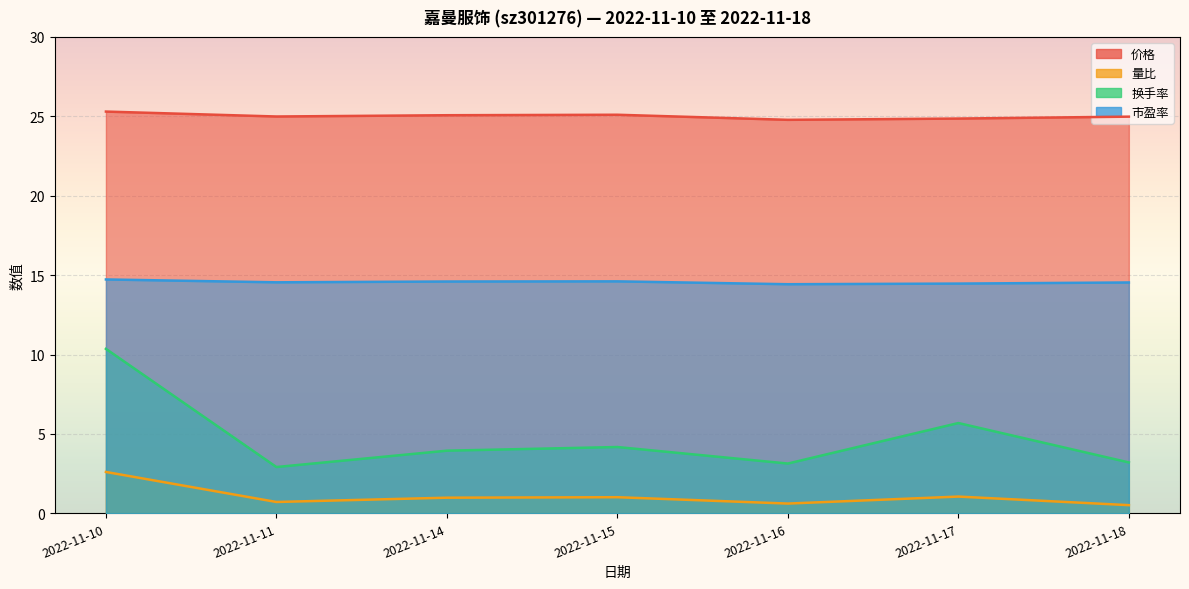

True or false: 价格 has more than 2 points higher than both neighbors.

False